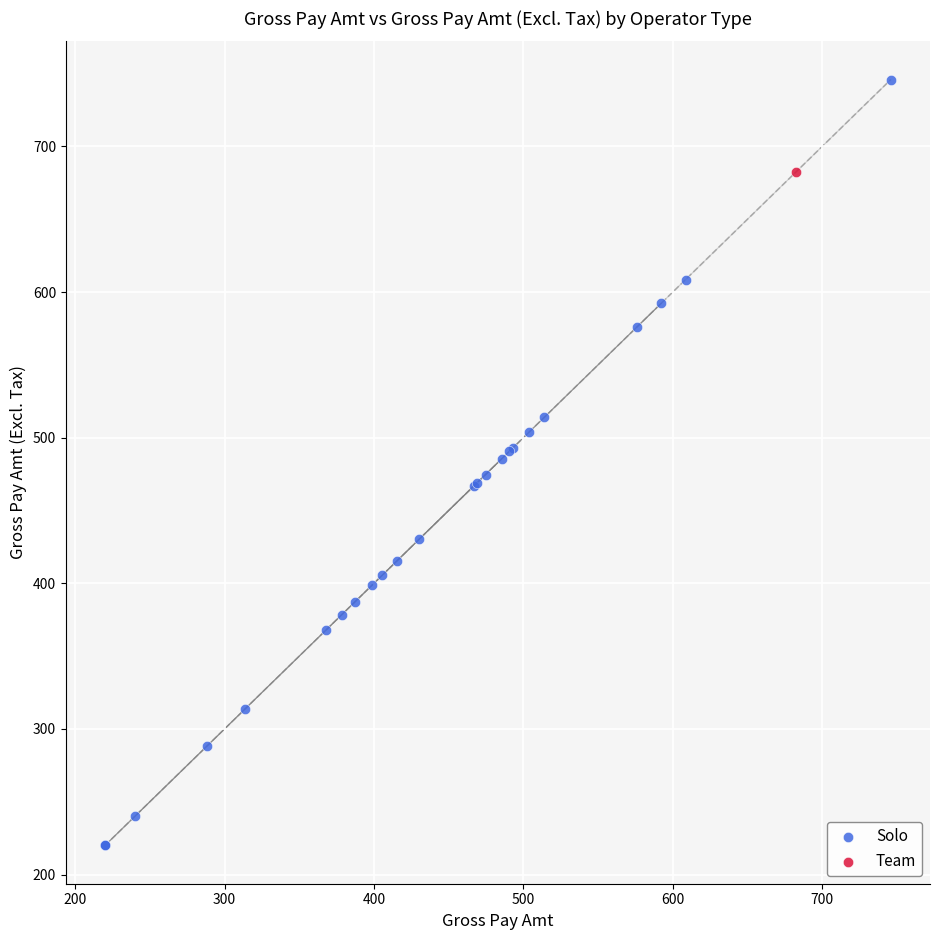

What are all the series names shown in the legend?

Solo, Team